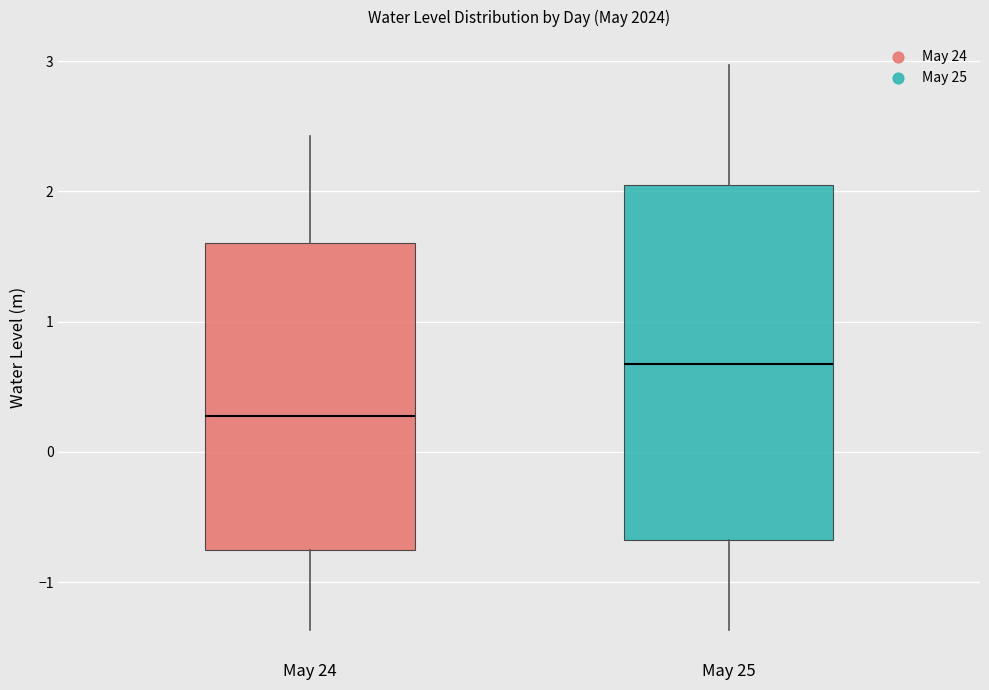

Reading left to right, read every box against the y-axis: the position of its median line, the range the box covers, and the ends of its whiskers. The values are not printed on the chart, so give them approximately, as read against the axis.

May 24: median 0.3, box -0.8 to 1.6, whiskers -1.4 to 2.4
May 25: median 0.7, box -0.7 to 2.0, whiskers -1.4 to 3.0